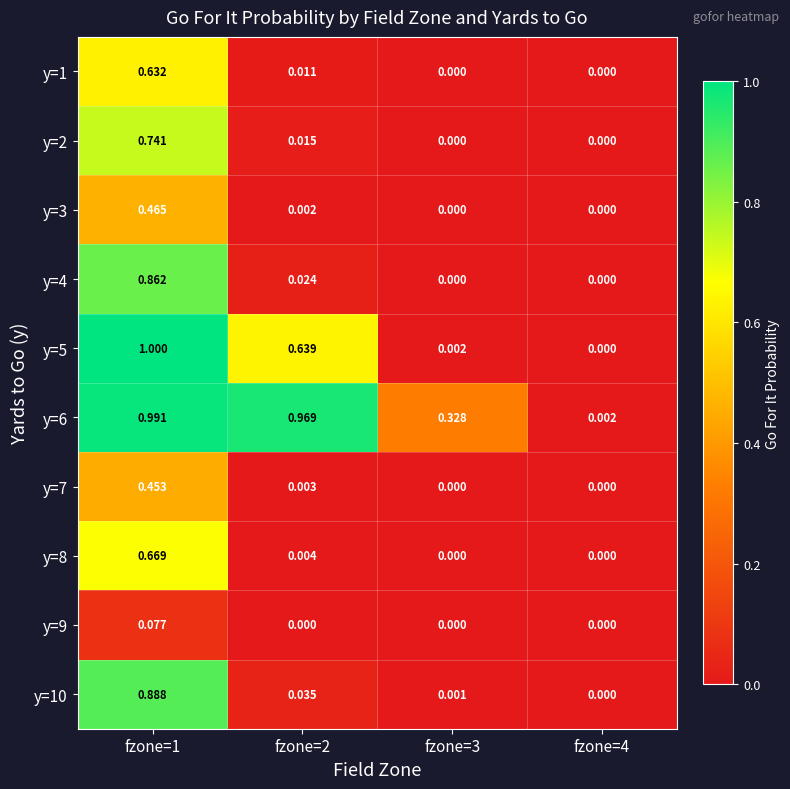

Which series has the largest range (max minus min)?

y=5